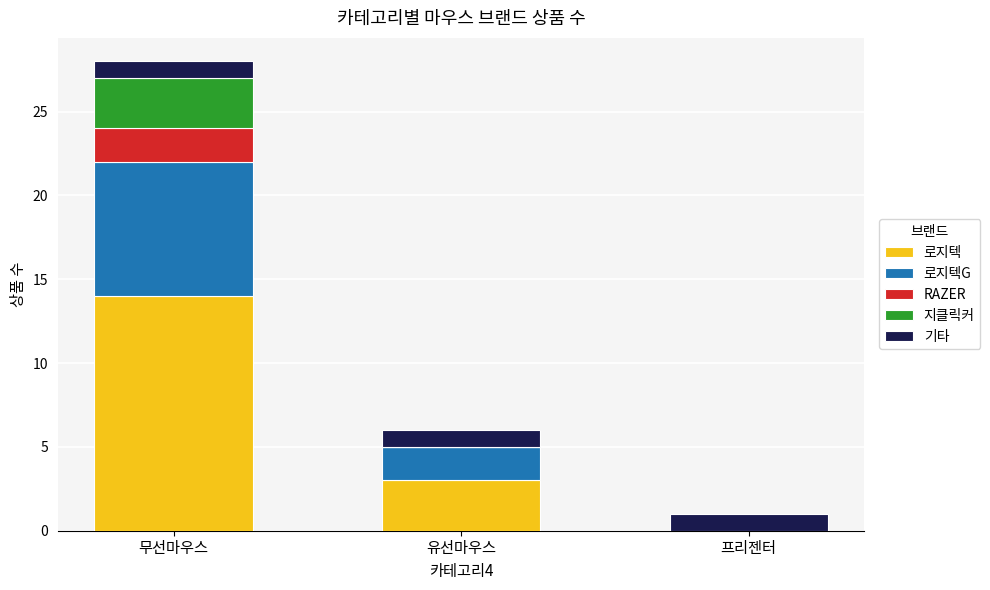

Where is 로지텍 nearest to the value 7?

유선마우스